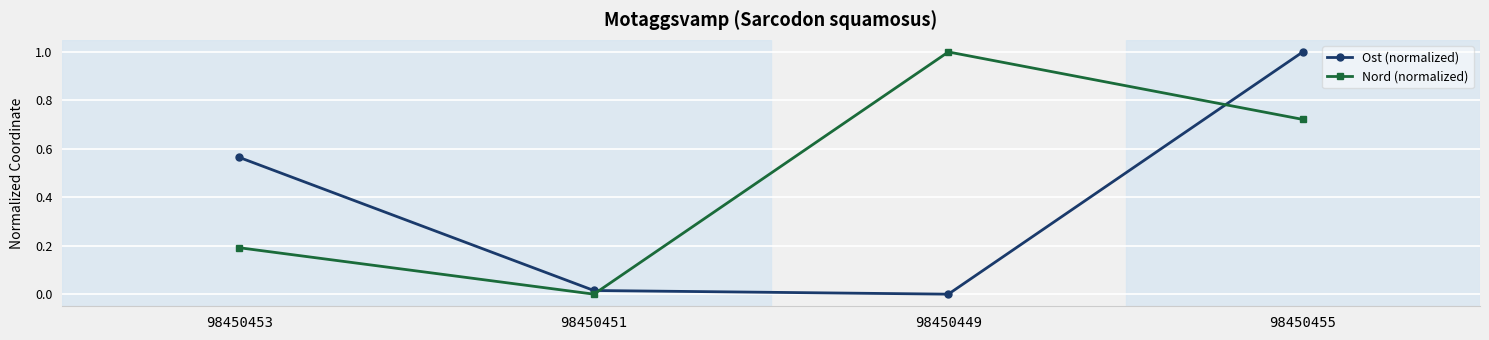

True or false: Ost (normalized) and Nord (normalized) intersect in this chart.

True